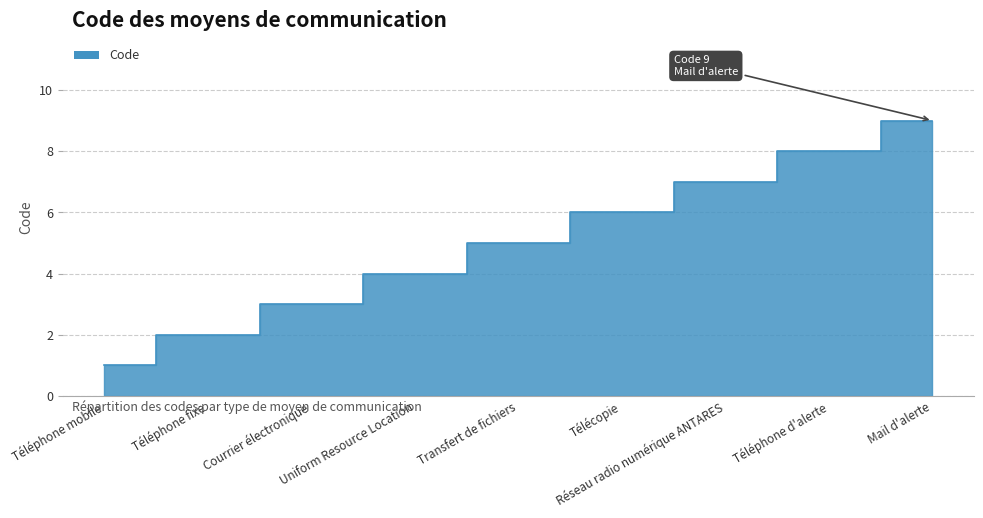

Is it true that the value at Télécopie is 8?

False